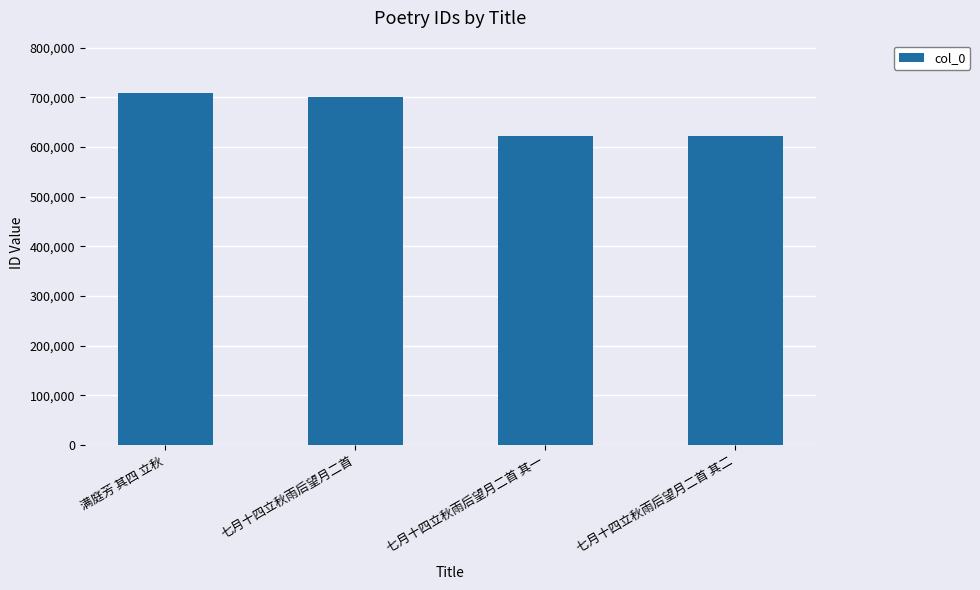

What is the difference between the maximum and minimum values?

85114